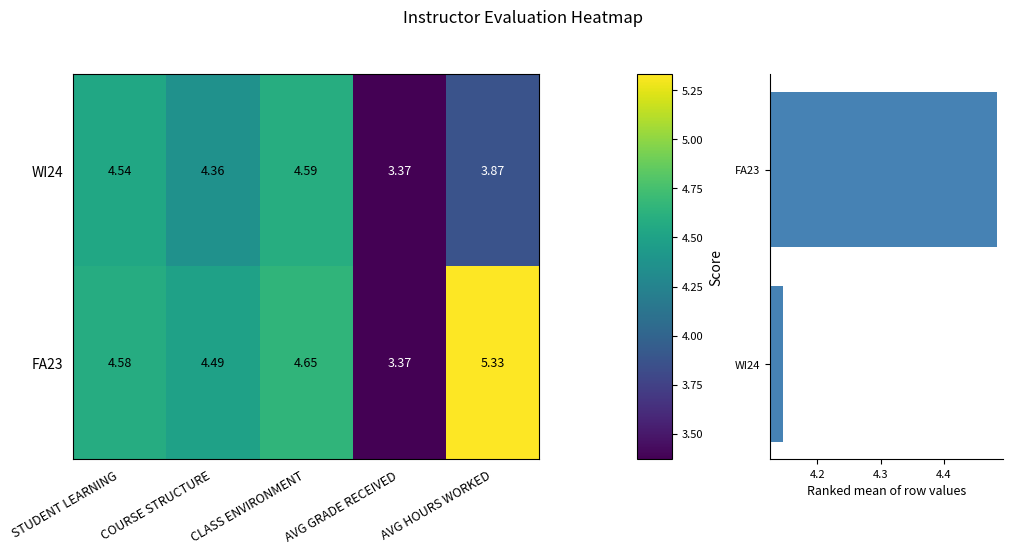

Which series has the largest range (max minus min)?

FA23